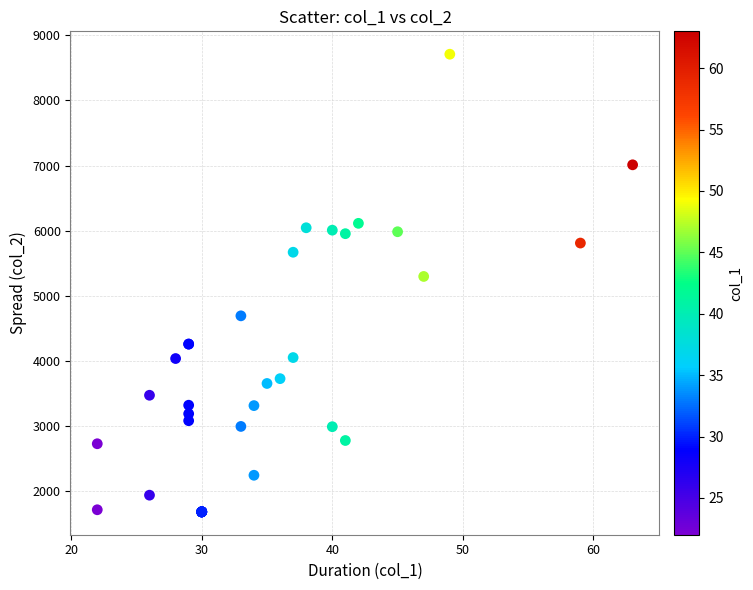

What Y value in the scatter plot is closest to 5195?

5296